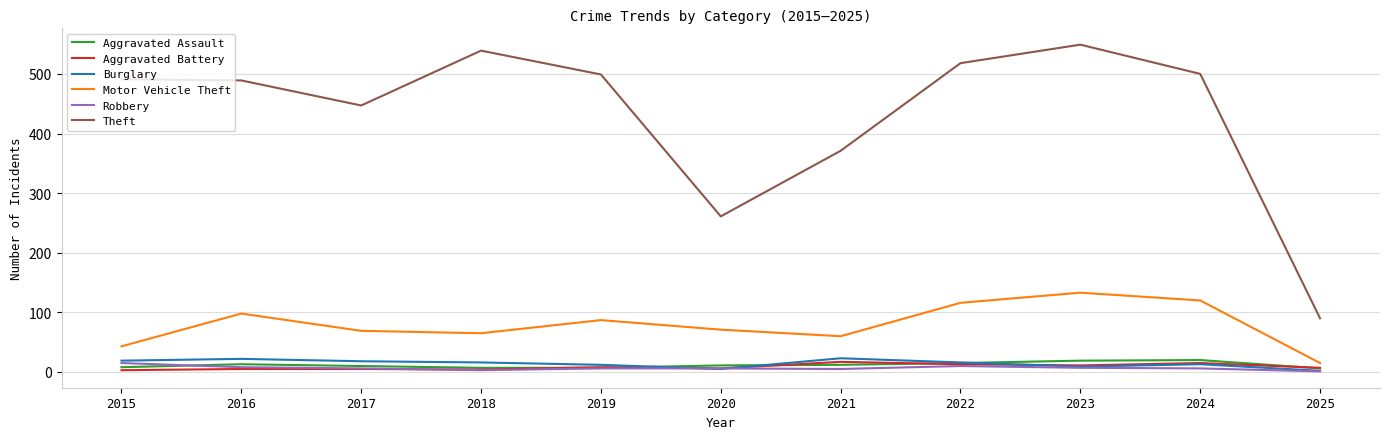

What are all the series names shown in the legend?

Aggravated Assault, Aggravated Battery, Burglary, Motor Vehicle Theft, Robbery, Theft